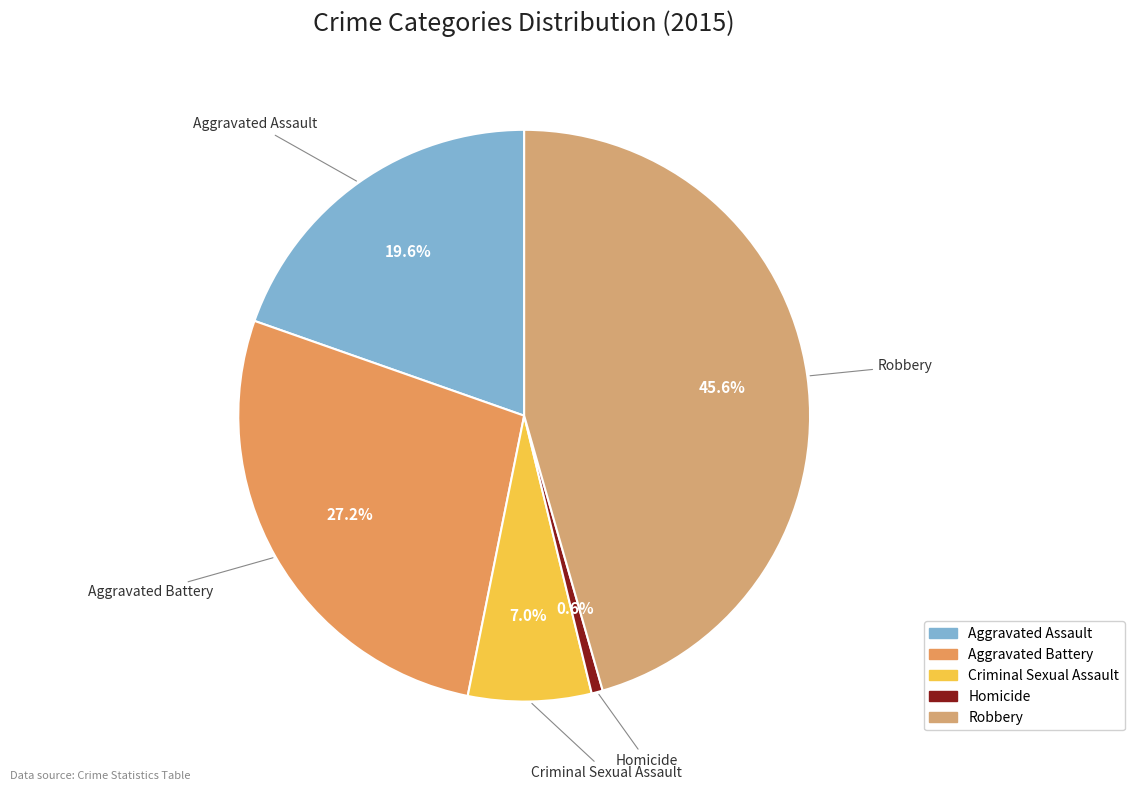

Which slice is the smallest?

Homicide